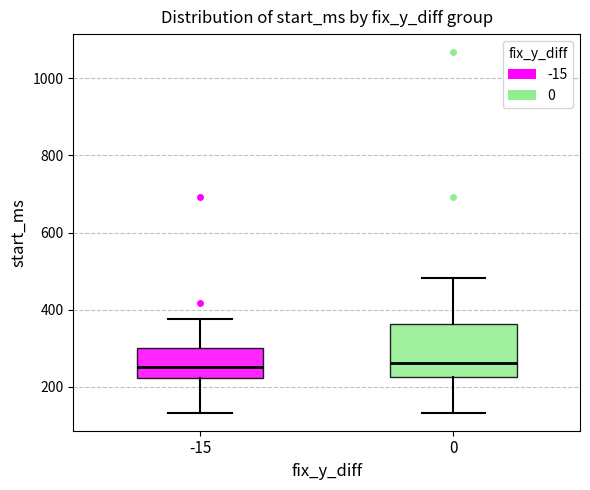

Reading left to right, read every box against the y-axis: the position of its median line, the range the box covers, and the ends of its whiskers. The values are not printed on the chart, so give them approximately, as read against the axis.

-15: median 260, box 220 to 300, whiskers 140 to 380
0: median 260, box 220 to 360, whiskers 140 to 480